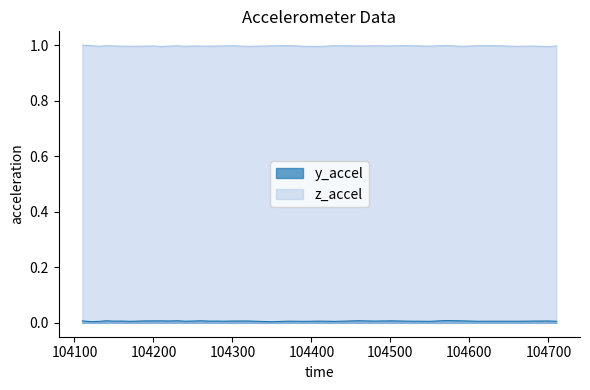

Rank the categories by z_accel value from highest to lowest.

104110, 104570, 104370, 104520, 104120, 104630, 104430, 104300, 104610, 104230, 104350, 104140, 104480, 104150, 104710, 104290, 104500, 104250, 104460, 104200, 104280, 104680, 104260, 104310, 104270, 104220, 104190, 104160, 104550, 104170, 104130, 104180, 104390, 104240, 104660, 104590, 104320, 104210, 104410, 104700